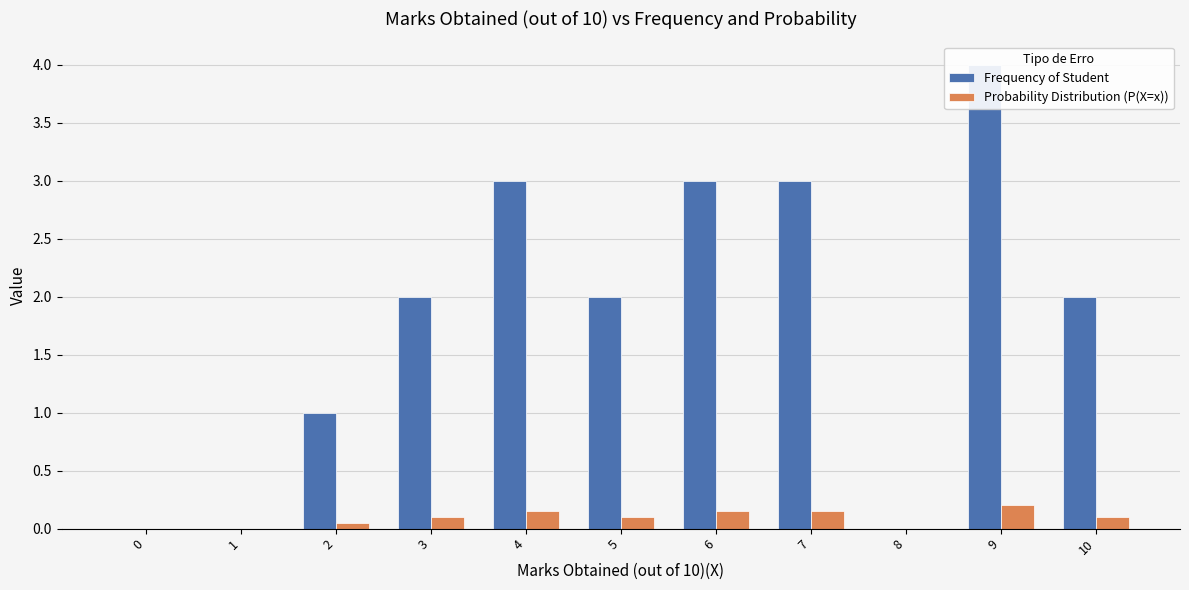

What is the value of the Frequency of Student bar at the 10th from the left?

4.0